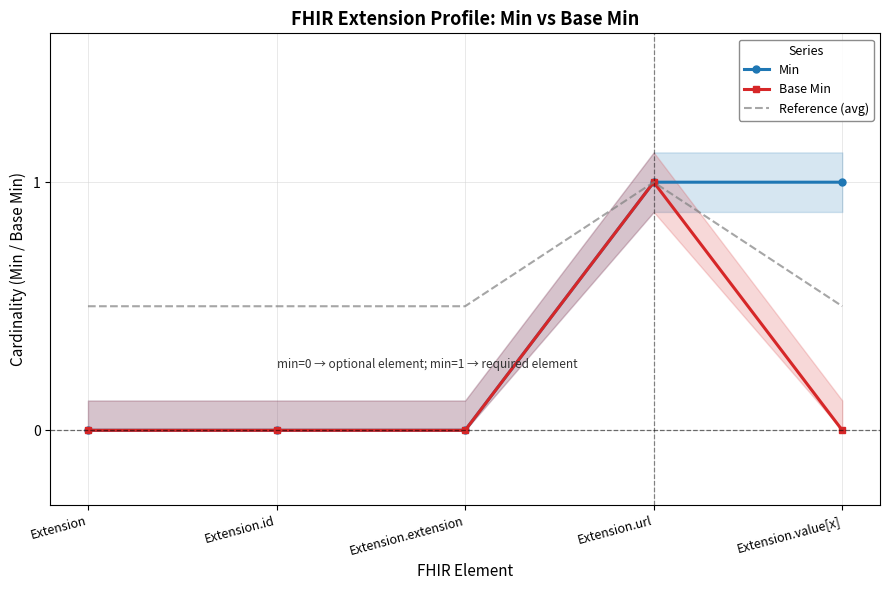

What is the average value of the Reference (avg) series?

0.6